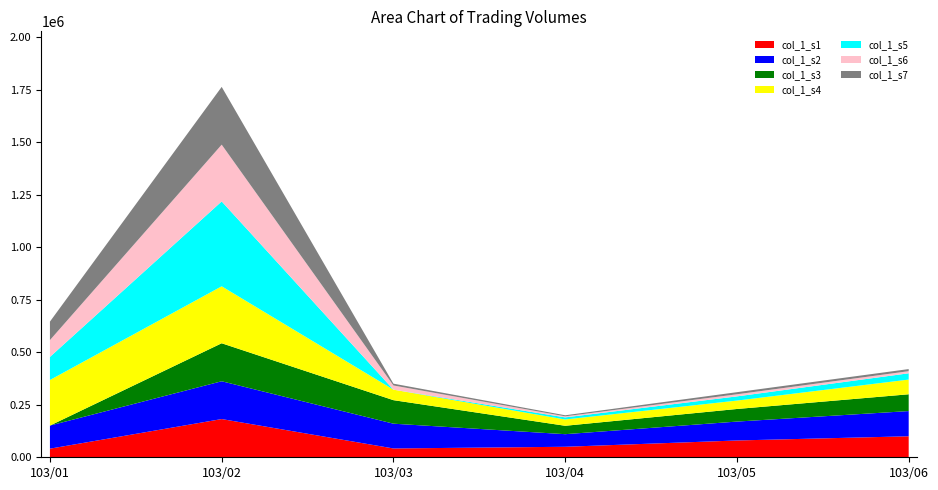

At which category is the sum across all series the highest?

103/02